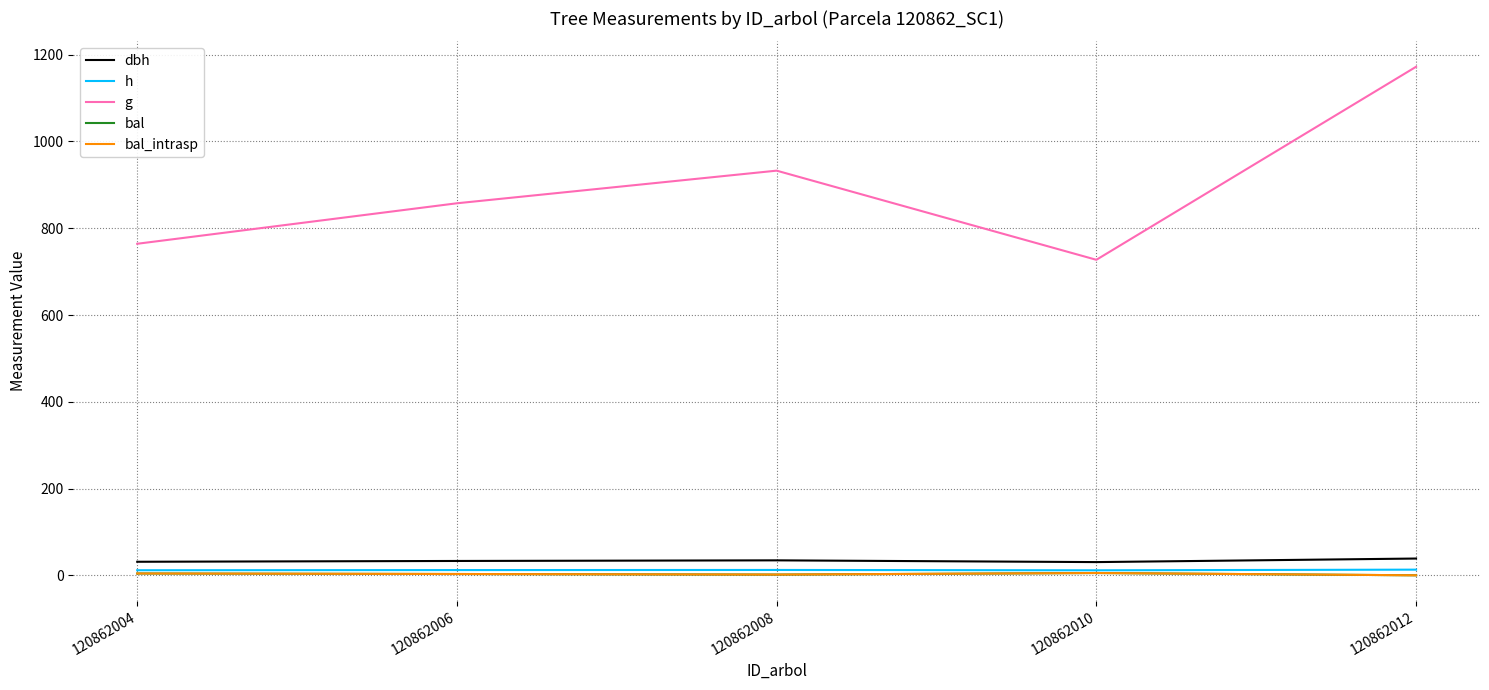

Is it true that g equals 727.3 at 120862010?

True